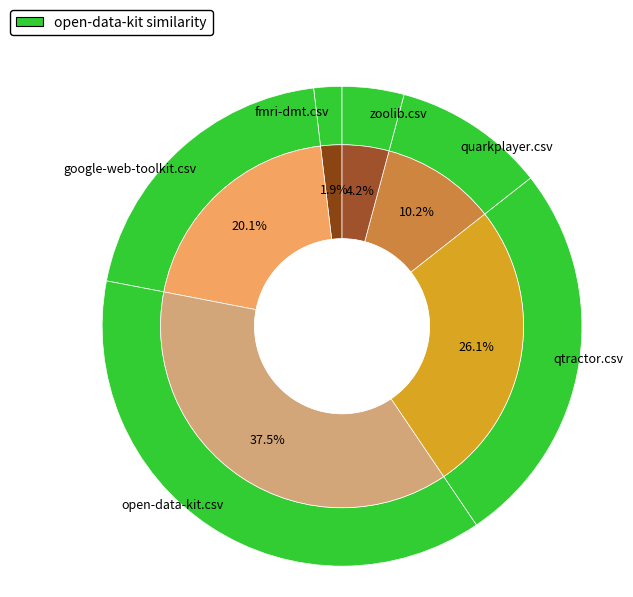

Which category has the smallest portion of the pie?

fmri-dmt.csv